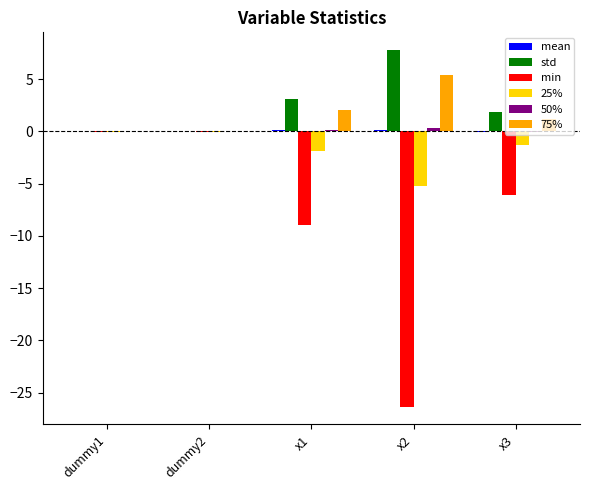

Are the bars horizontal?

No